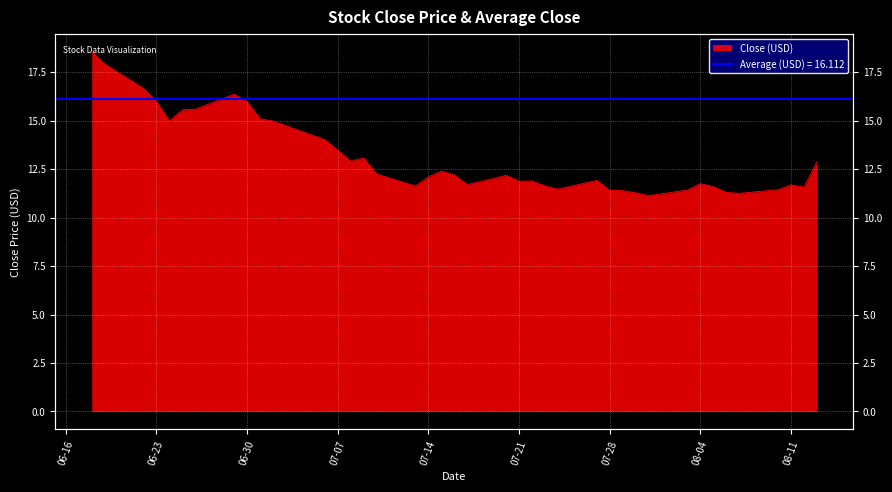

How many lines are shown in the chart?

1